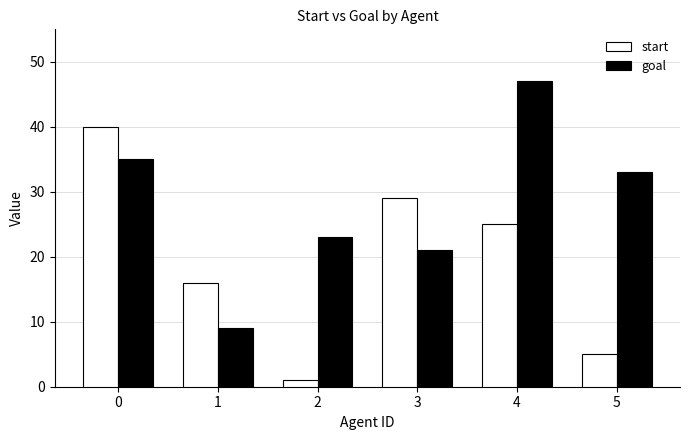

What are all the series names shown in the legend?

start, goal